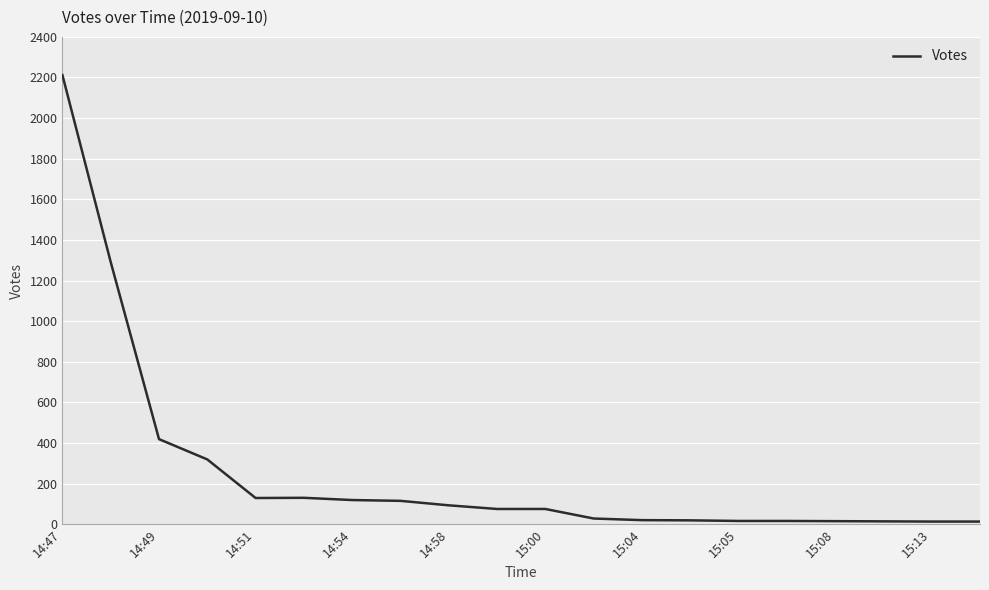

What is the difference between the maximum and second lowest values?

2199